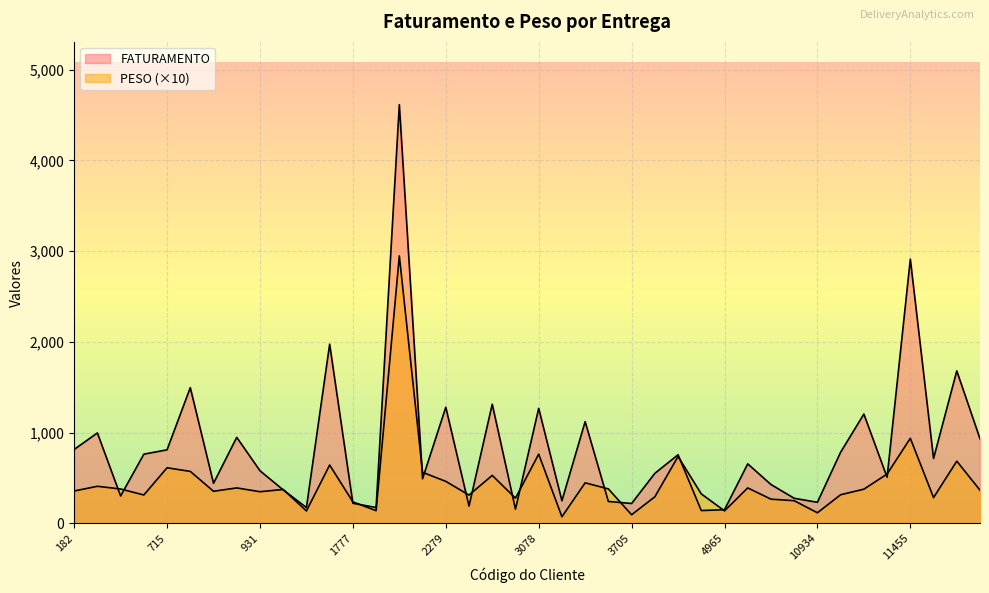

True or false: FATURAMENTO and PESO intersect in this chart.

True